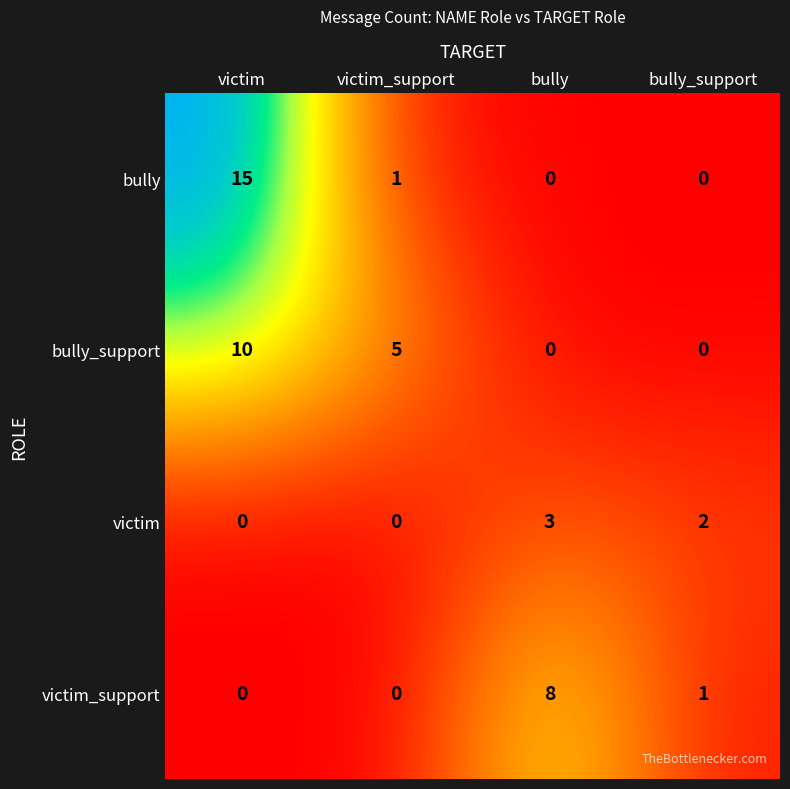

What is the total value across all series at bully?

11